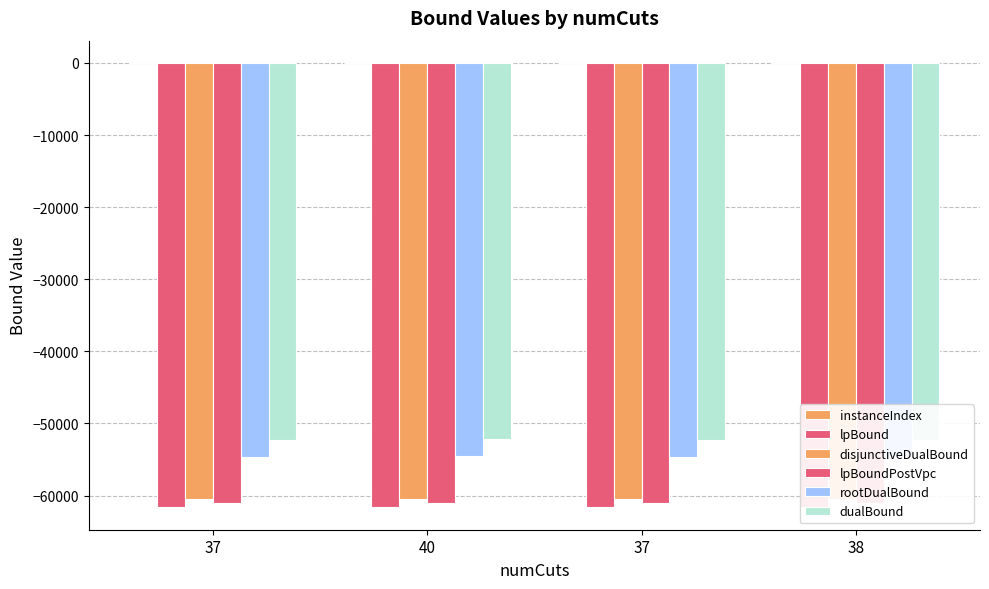

What are all the series names shown in the legend?

instanceIndex, lpBound, disjunctiveDualBound, lpBoundPostVpc, rootDualBound, dualBound